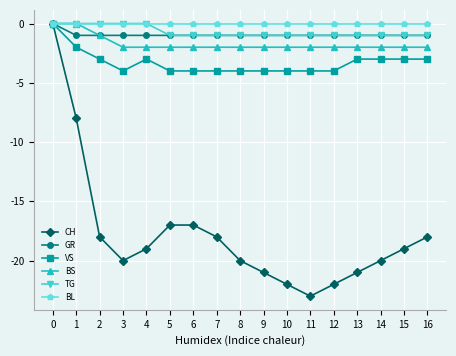

Which series has the largest range (max minus min)?

CH